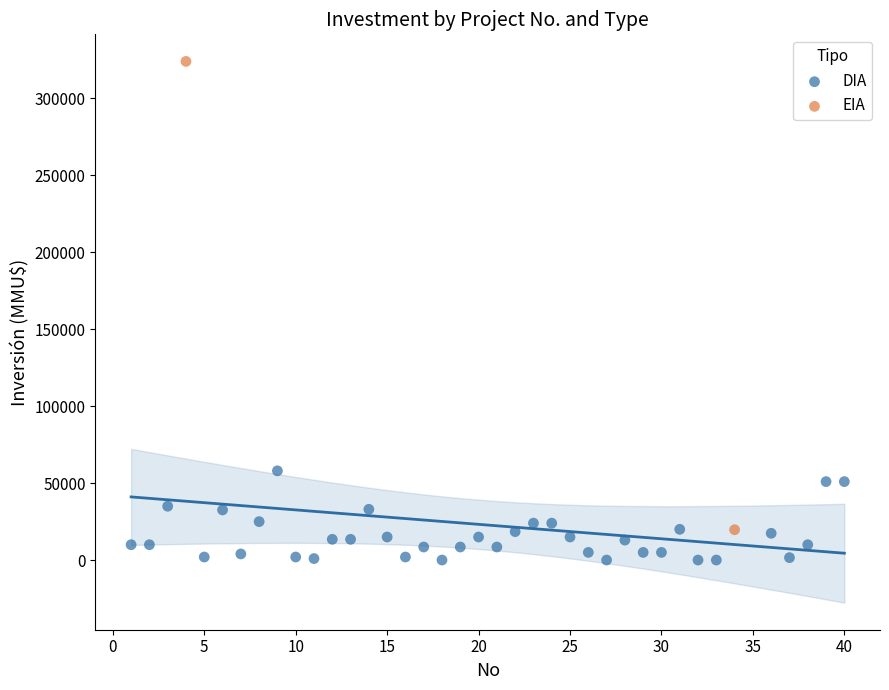

What are all the series names shown in the legend?

DIA, EIA